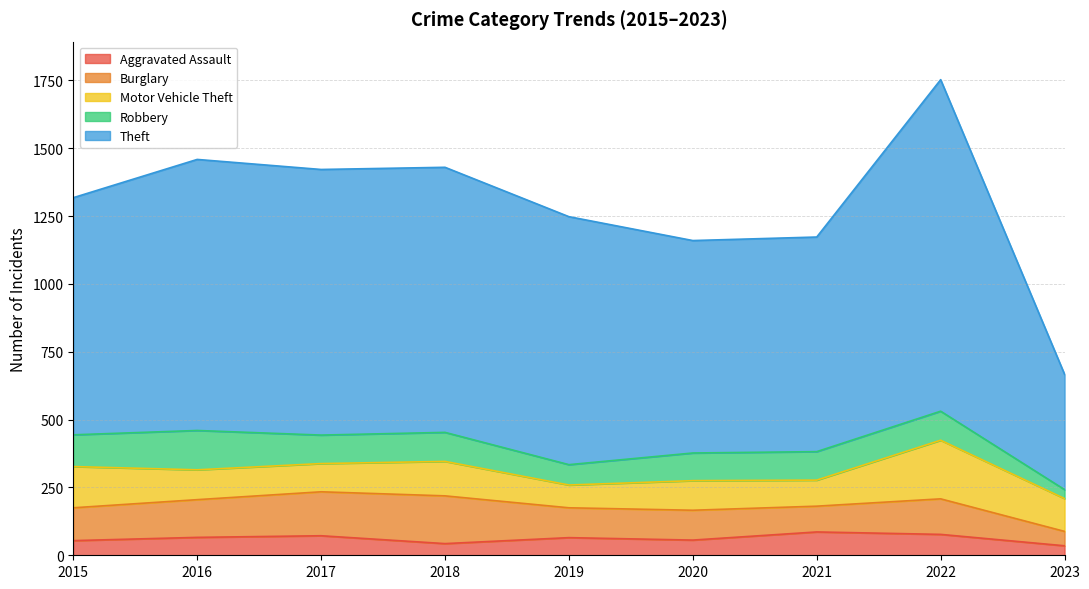

Reading left to right, list all the values displayed in this chart.

Aggravated Assault: 2015=54	2016=66	2017=72	2018=43	2019=65	2020=56	2021=86	2022=77	2023=35
Burglary: 2015=121	2016=139	2017=162	2018=176	2019=110	2020=110	2021=95	2022=131	2023=53
Motor Vehicle Theft: 2015=152	2016=110	2017=104	2018=127	2019=84	2020=109	2021=96	2022=216	2023=121
Robbery: 2015=117	2016=145	2017=105	2018=107	2019=75	2020=102	2021=105	2022=107	2023=33
Theft: 2015=874	2016=999	2017=979	2018=977	2019=914	2020=783	2021=791	2022=1222	2023=425